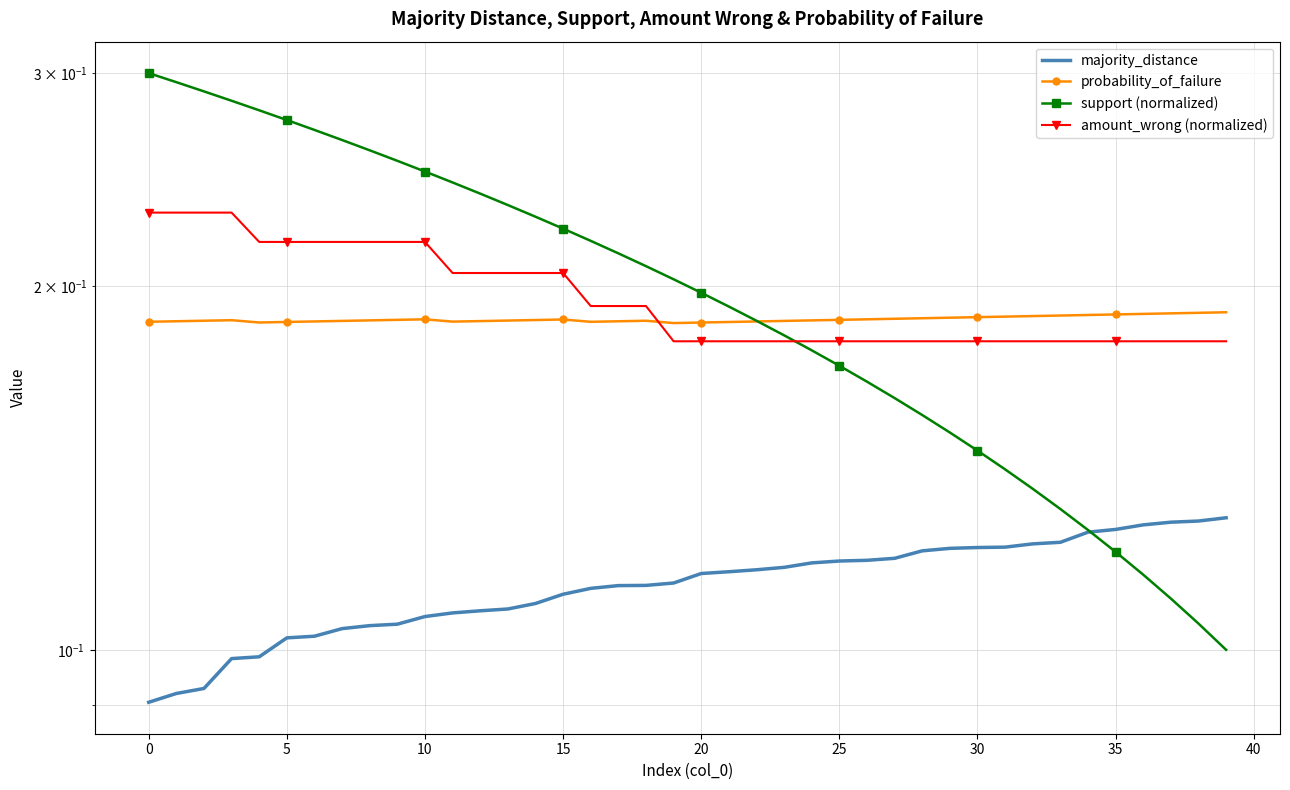

Is it true that amount_wrong (normalized) equals 0.2 at 21?

True